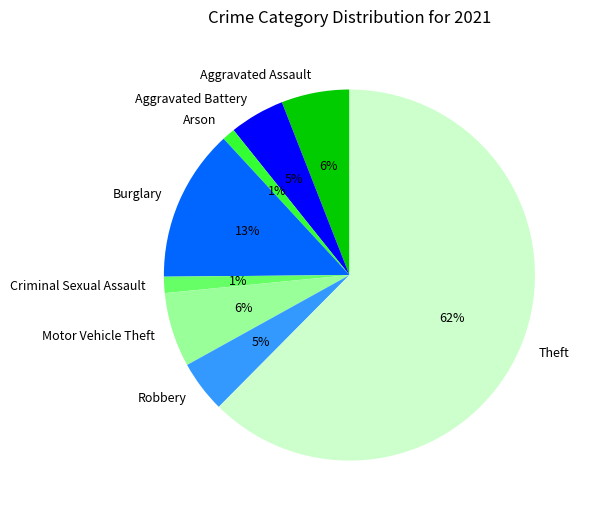

Is the sum of Burglary and Motor Vehicle Theft greater than half?

No